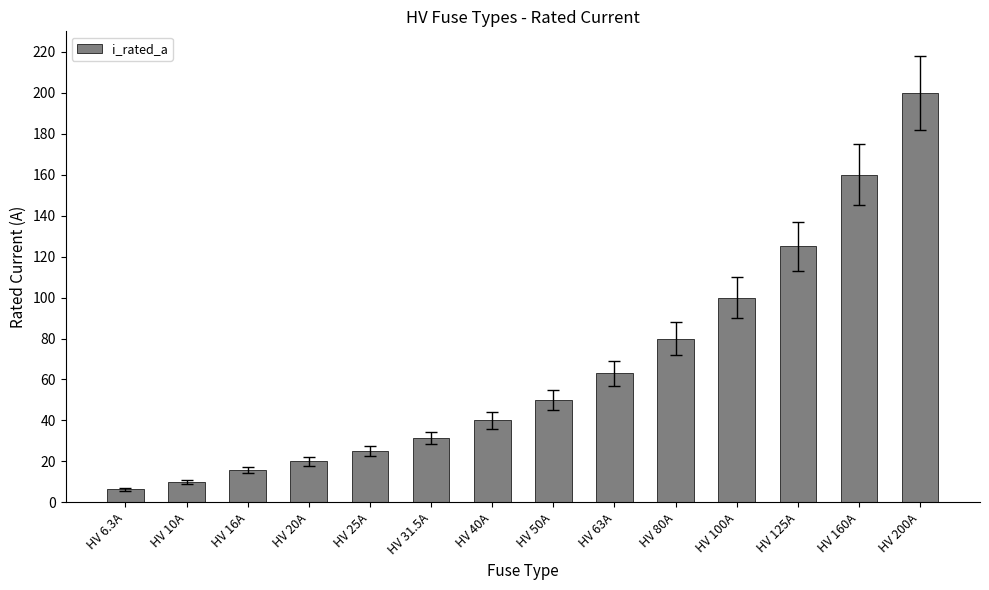

What is the change in value from HV 40A to HV 200A?

+160.0